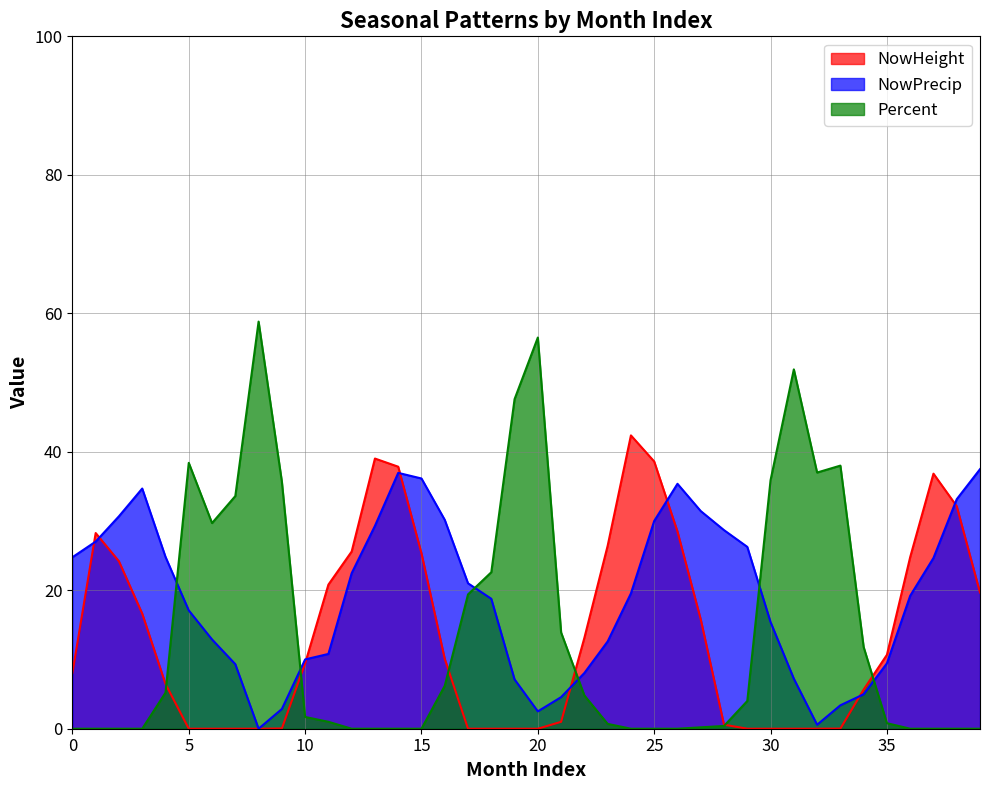

What is the difference between the second highest and minimum values in the Percent series?

56.5